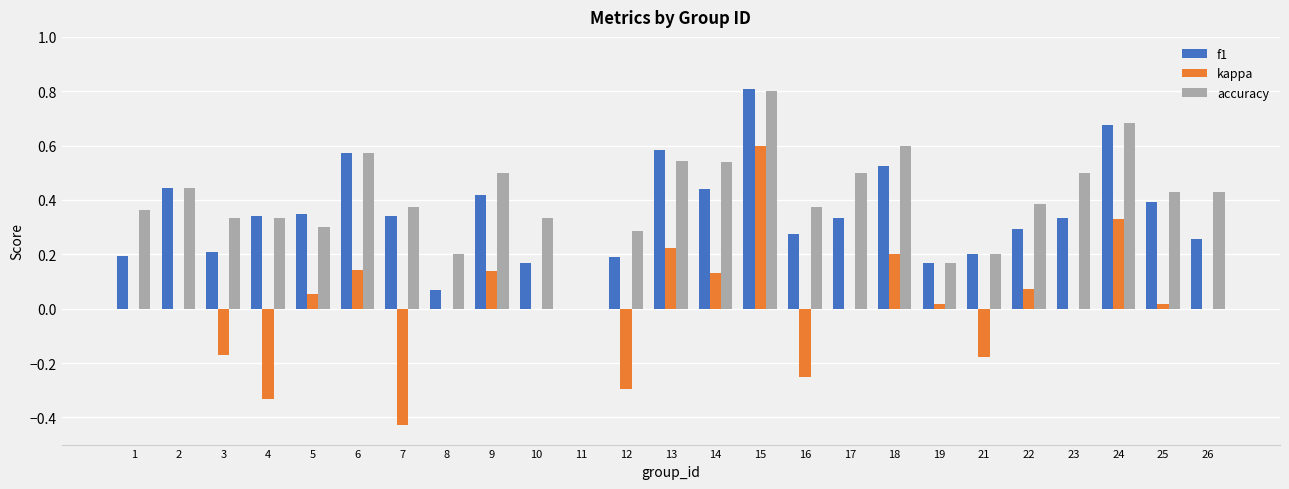

Which category has the highest value in the accuracy series?

15